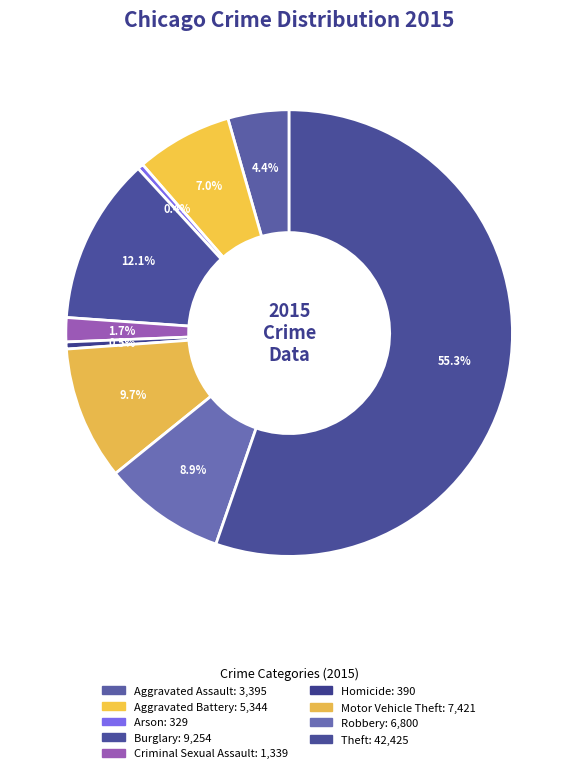

How many segments does this pie chart have?

9